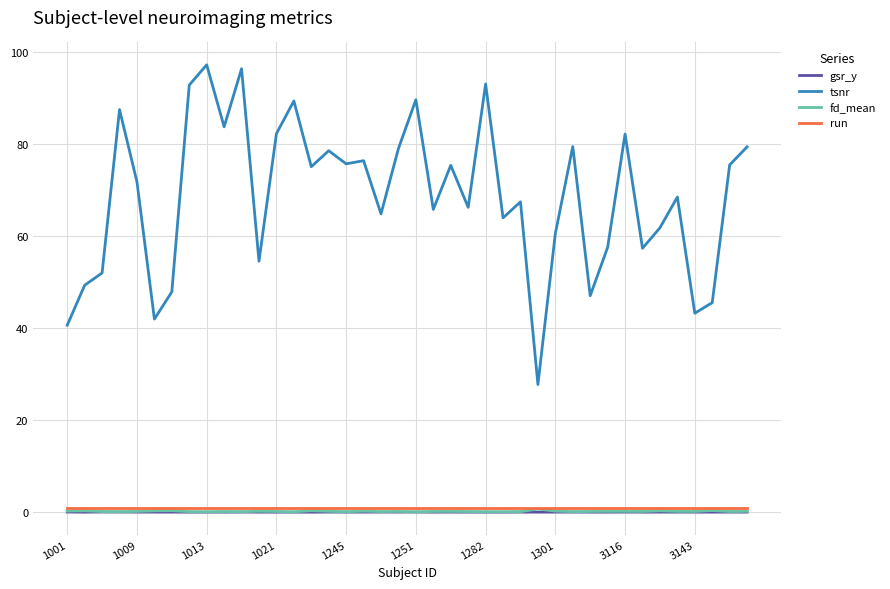

What is the greatest value displayed?

97.2